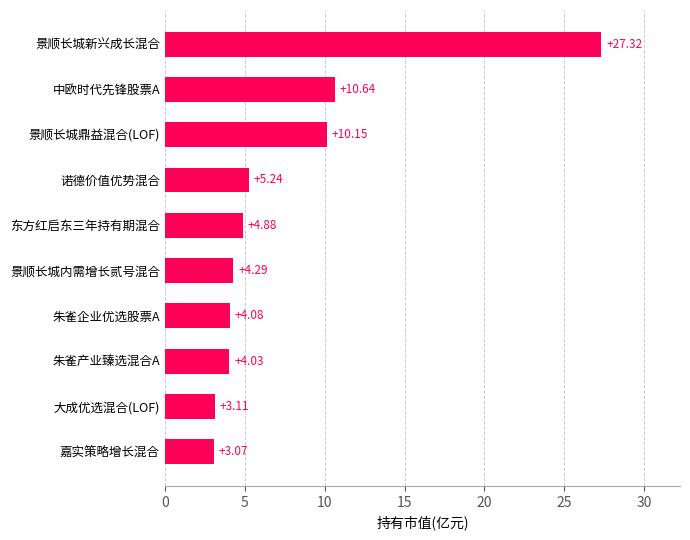

Between 景顺长城内需增长贰号混合 and 景顺长城新兴成长混合, which is larger?

景顺长城新兴成长混合